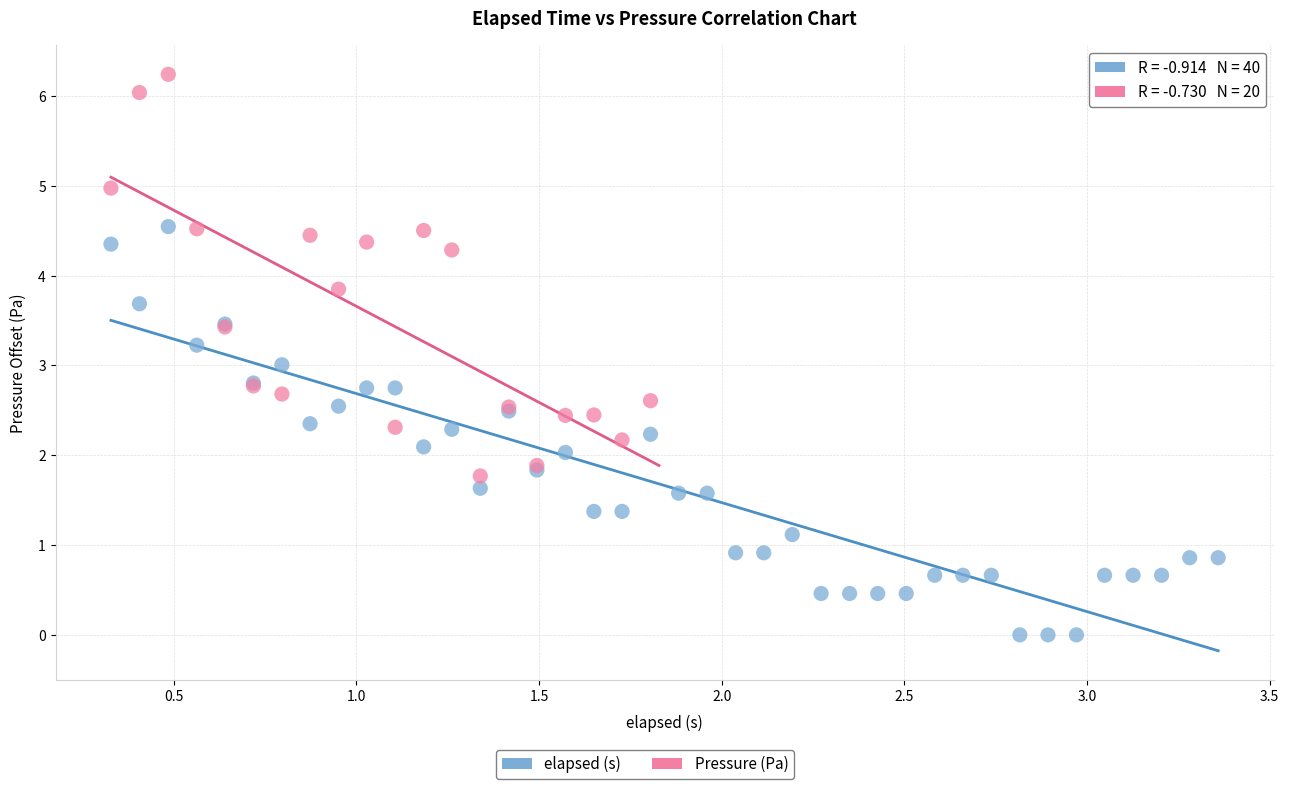

Which series reaches the minimum Y coordinate?

elapsed (s)